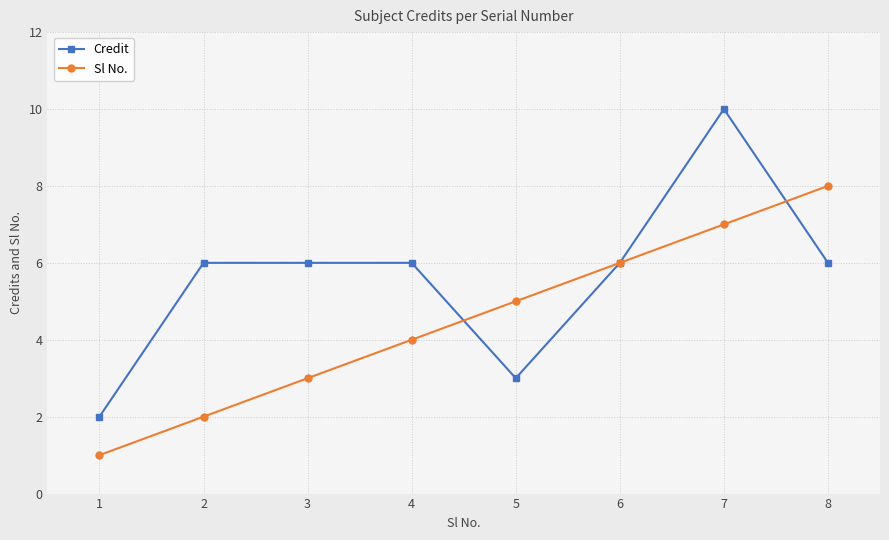

Which series ends up on top after the final intersection of Credit and Sl No.?

Sl No.